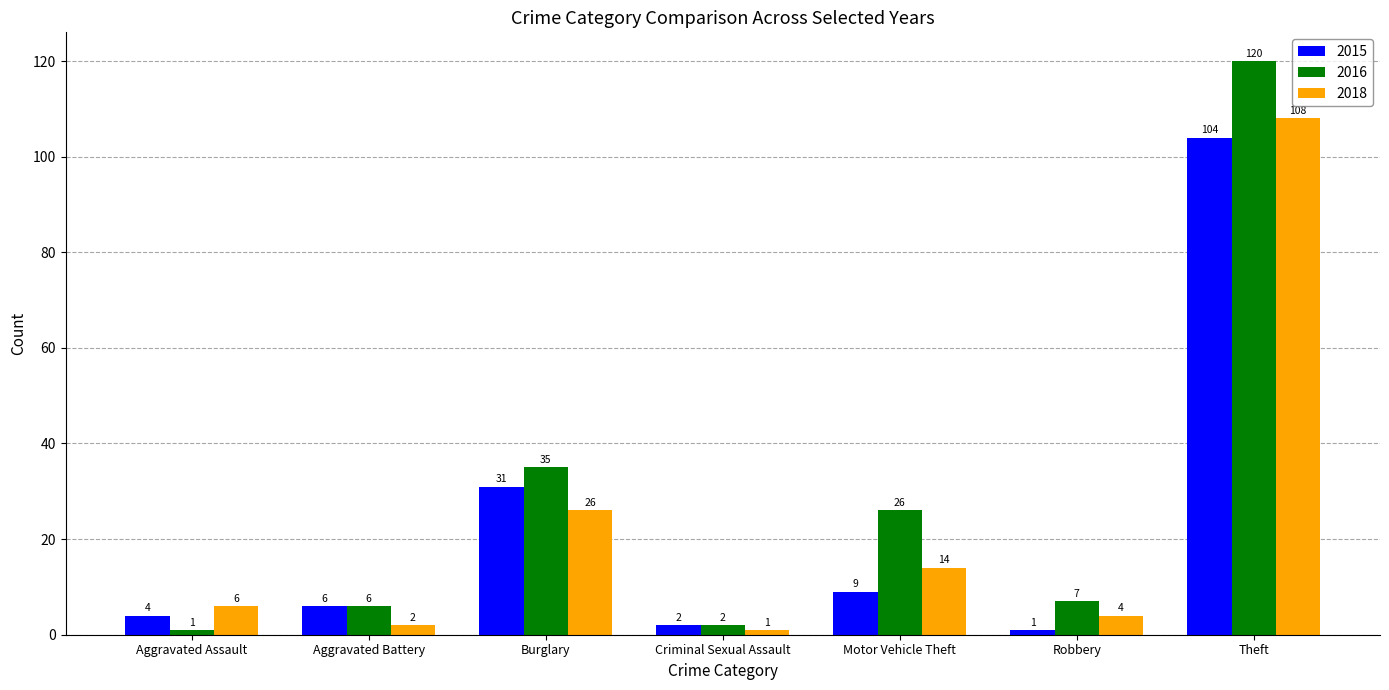

Reading left to right, transcribe all the data shown in this chart.

2015: 4	6	31	2	9	1	104
2016: 1	6	35	2	26	7	120
2018: 6	2	26	1	14	4	108